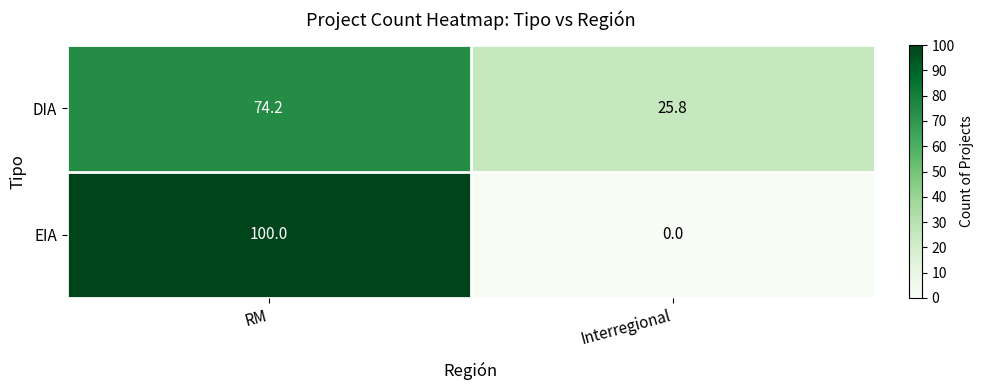

At Interregional, list the series in order from largest to smallest.

DIA, EIA